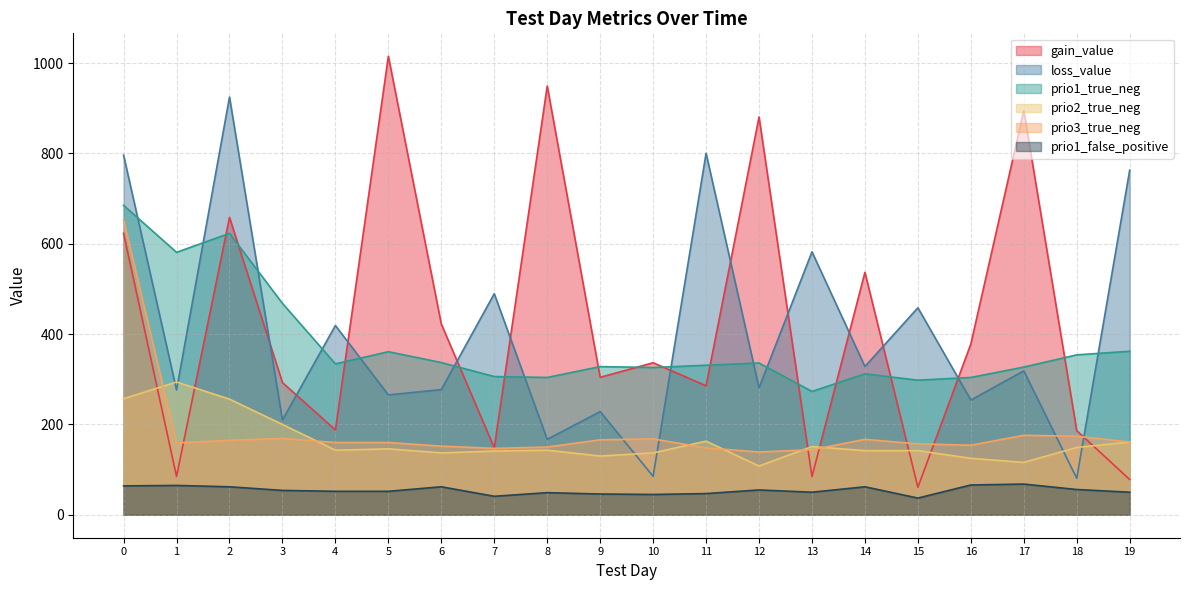

Which series changed the most between 0 and 17?

loss_value